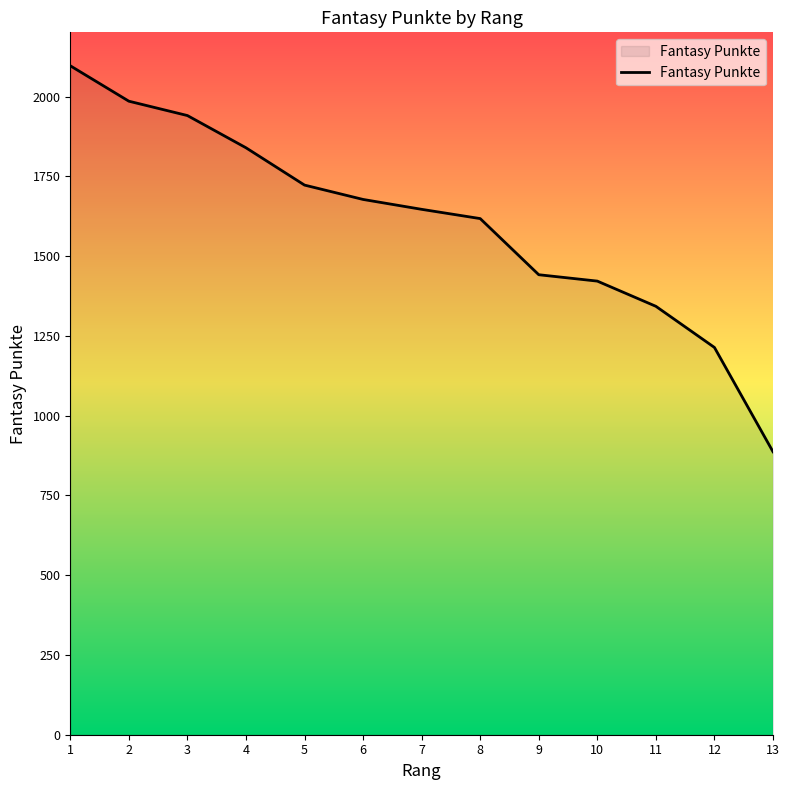

Reading left to right, transcribe all the data shown in this chart.

2097	1986	1941	1840	1723	1678	1647	1618	1442	1422	1343	1214	887